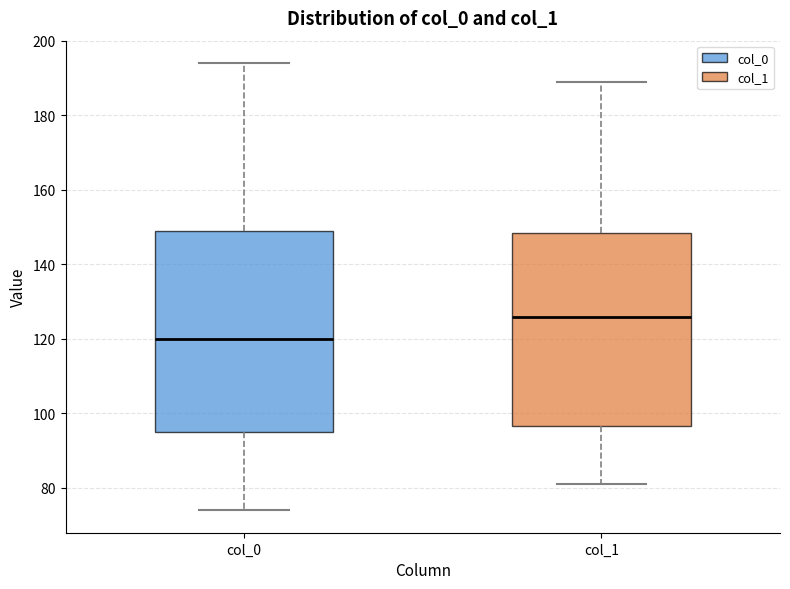

Reading left to right, transcribe this box plot: for each box, give where its median line is, the range the box spans, and where its two whiskers end, as read against the y-axis. The values are not printed on the chart, so give them approximately, as read against the axis.

col_0: median 120, box 96 to 150, whiskers 74 to 194
col_1: median 126, box 96 to 148, whiskers 82 to 190